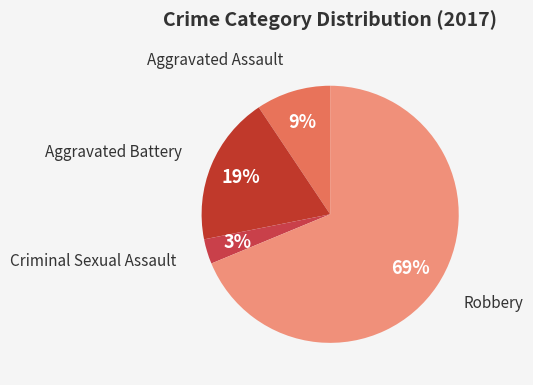

Count the number of slices in the pie.

4